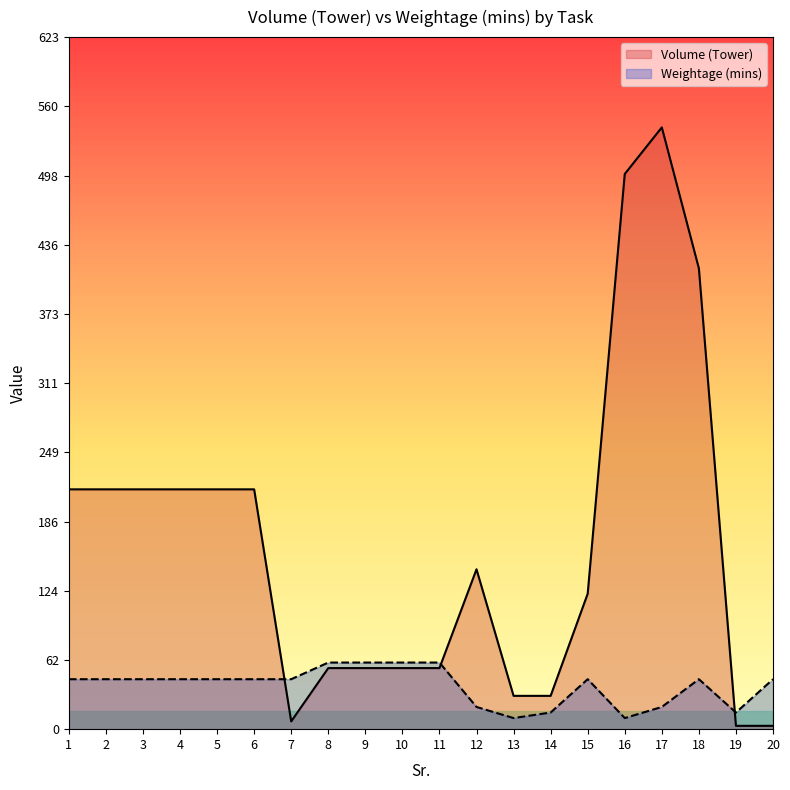

What is the smallest value displayed?

3